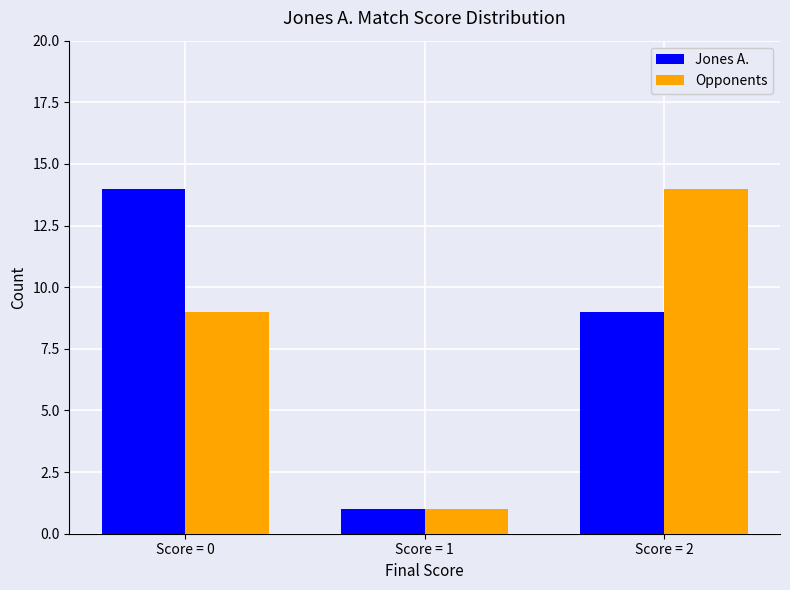

Are the bars horizontal?

No